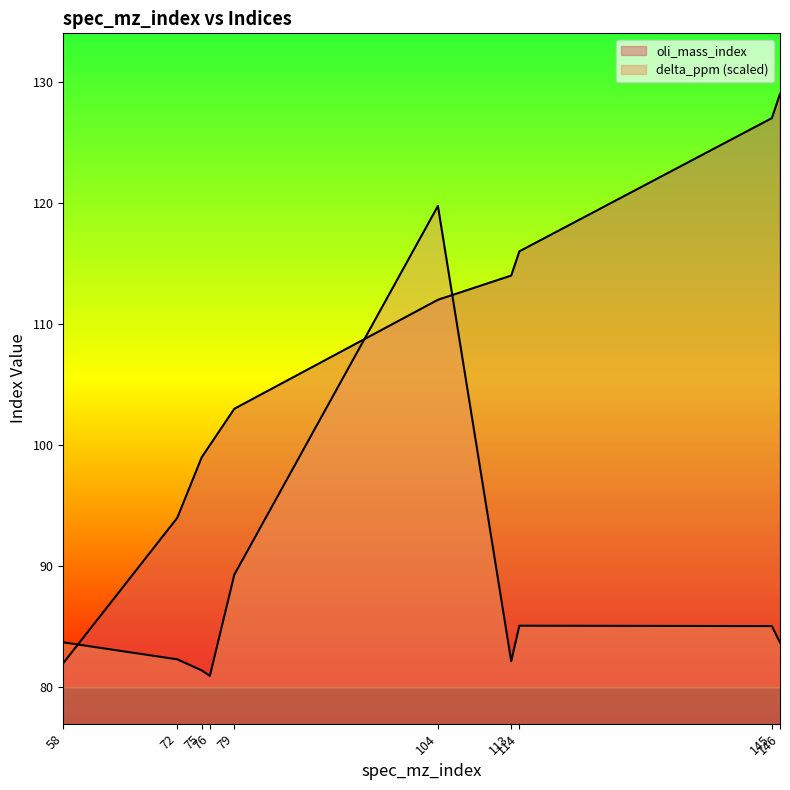

Which series ends up on top after the final intersection of delta_ppm and oli_mass_index?

oli_mass_index